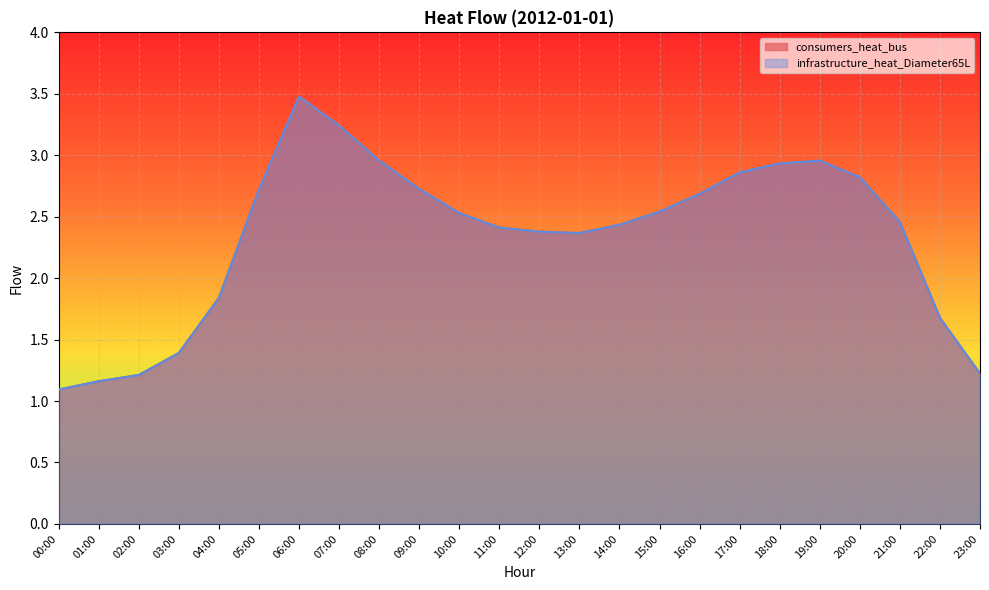

What is the maximum value for consumers_heat_bus?

3.5